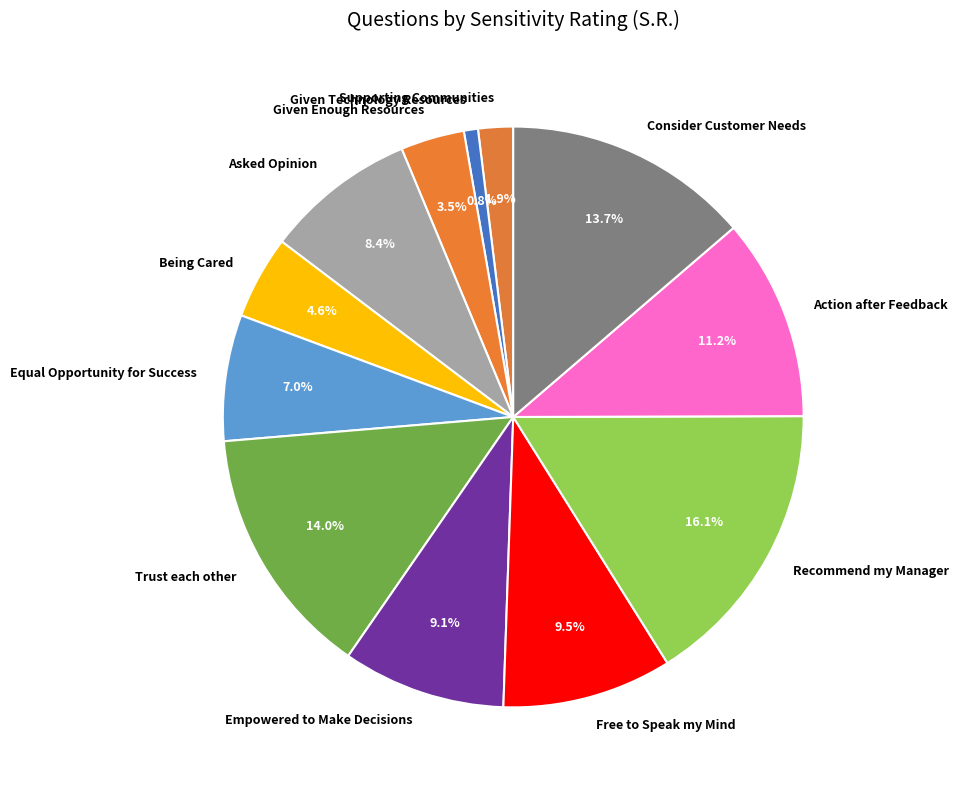

Does Consider Customer Needs account for over 50% of the chart?

No